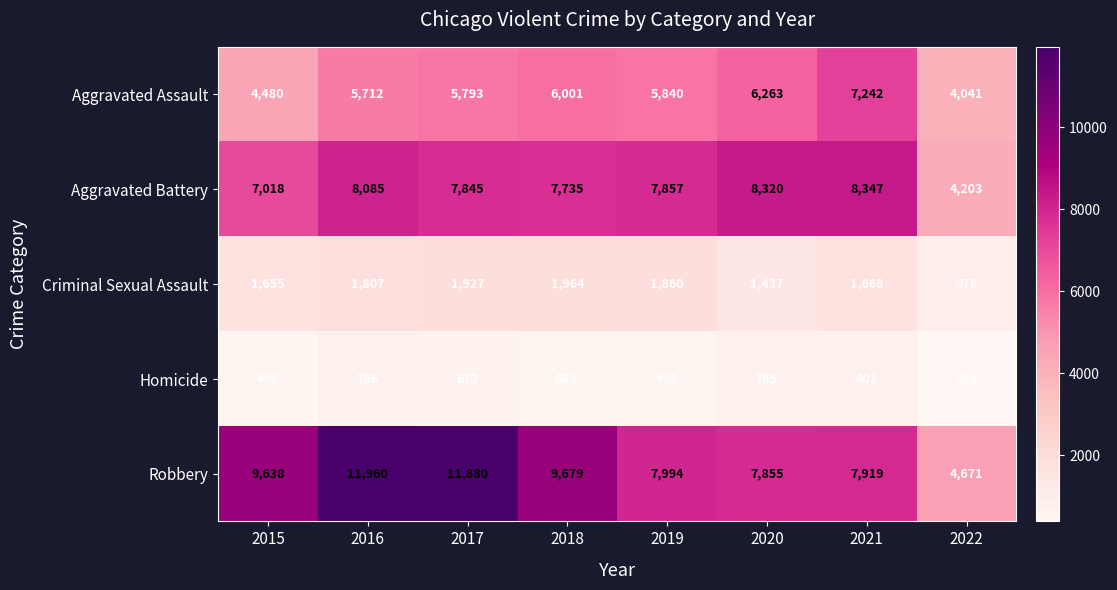

Count the number of data series in this chart.

5